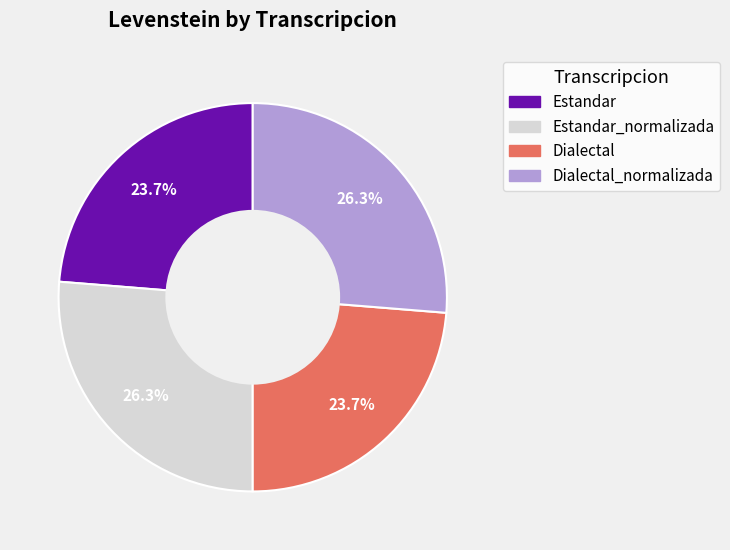

What percentage do Dialectal_normalizada and Dialectal together represent?

50.0%